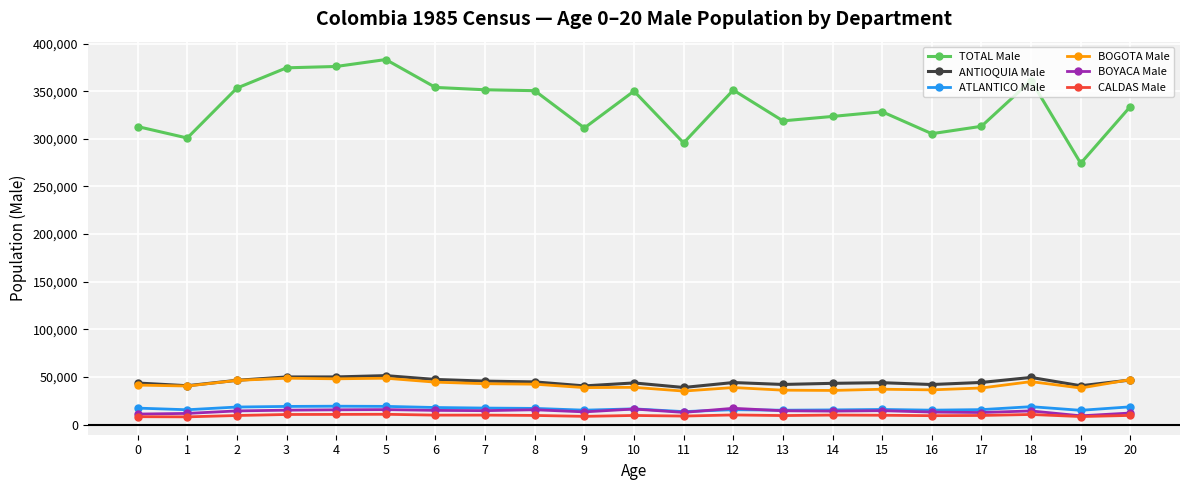

What is the value of the ANTIOQUIA Male point at the 19th from the left?

49532